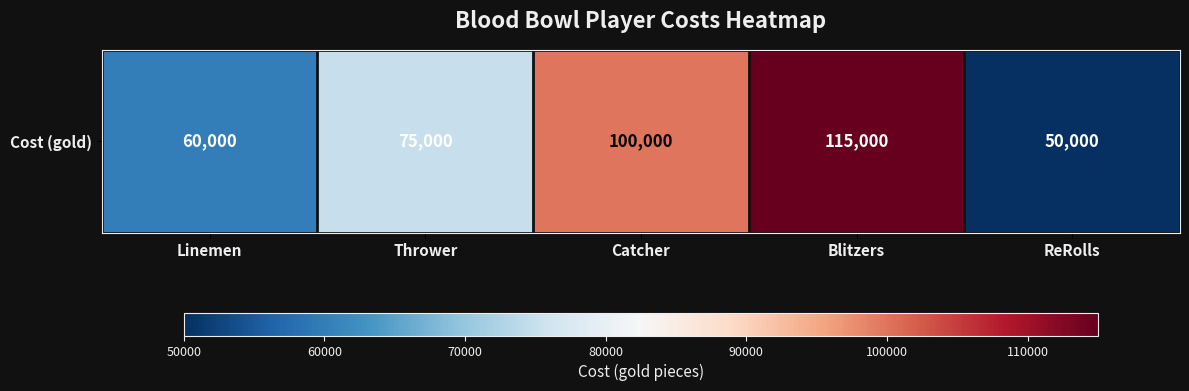

What is the difference between the second highest and second lowest values?

40000